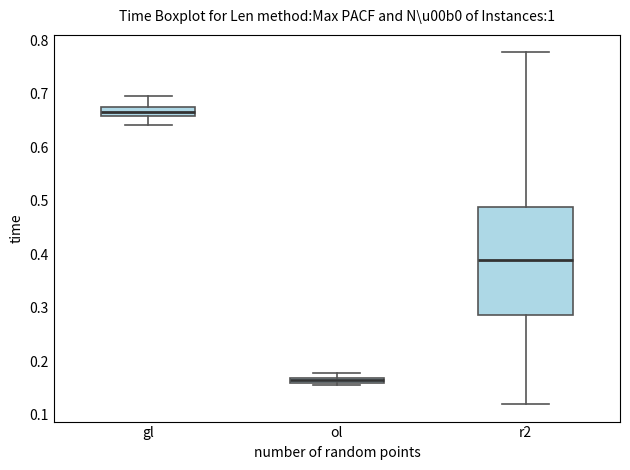

Which box has the lowest median line?

ol